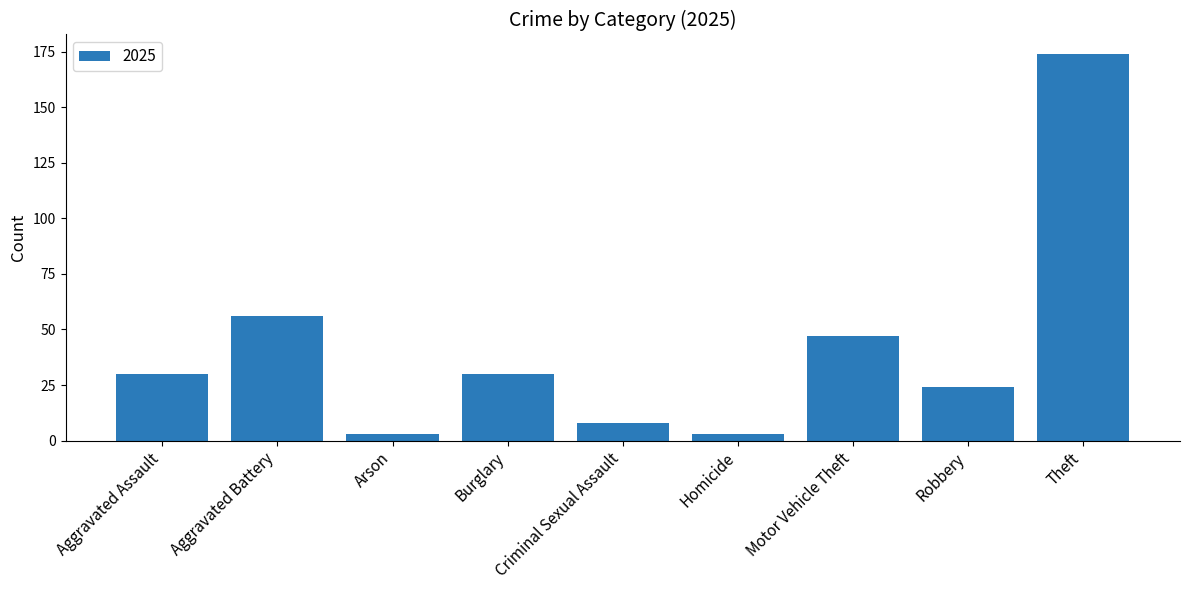

Reading left to right, what are all the values shown in this chart?

Aggravated Assault=30	Aggravated Battery=56	Arson=3	Burglary=30	Criminal Sexual Assault=8	Homicide=3	Motor Vehicle Theft=47	Robbery=24	Theft=174